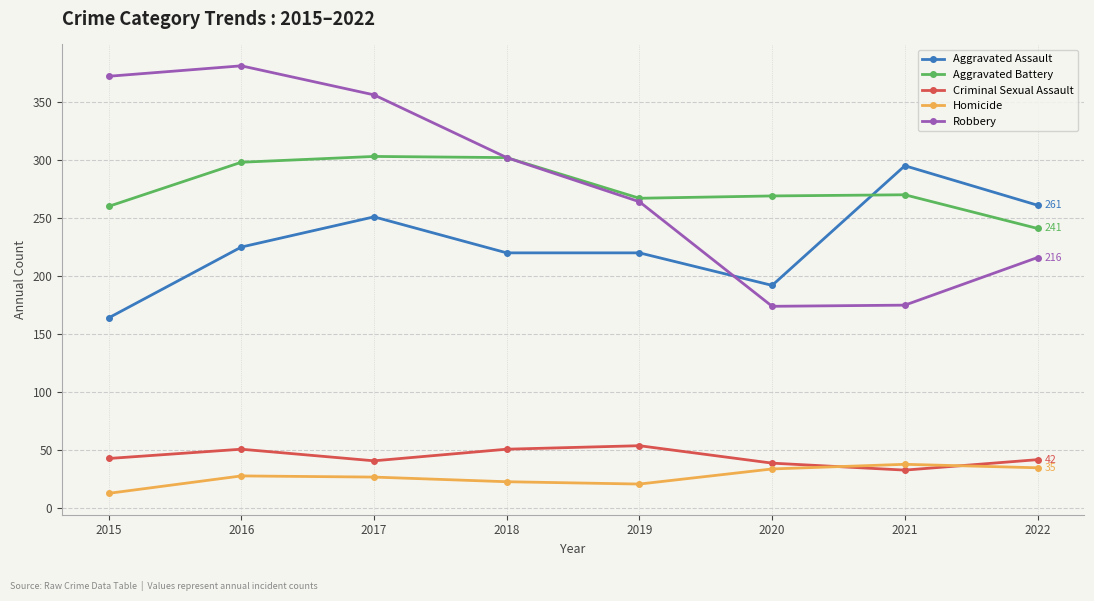

What is the total value across all series at 2017?

978